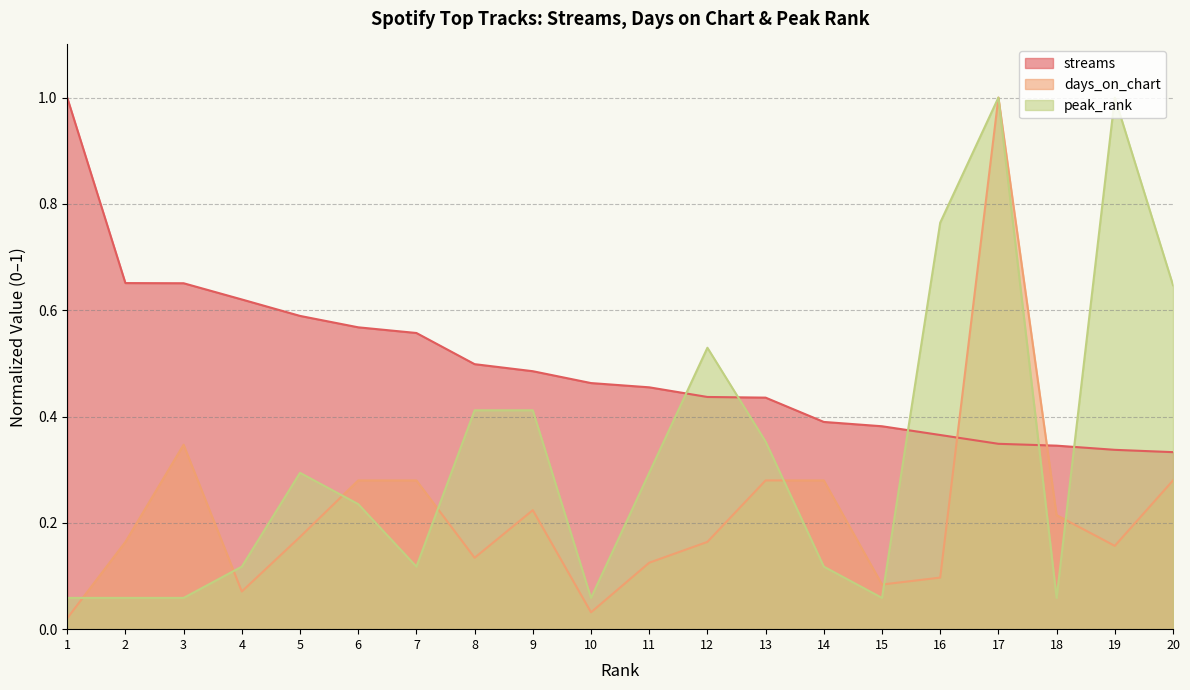

Which series changed the most between 17 and 20?

days_on_chart